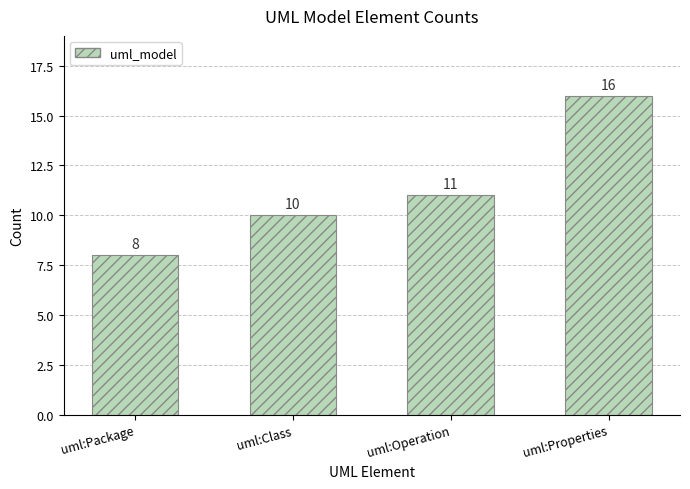

What position from the right is uml:Package?

4